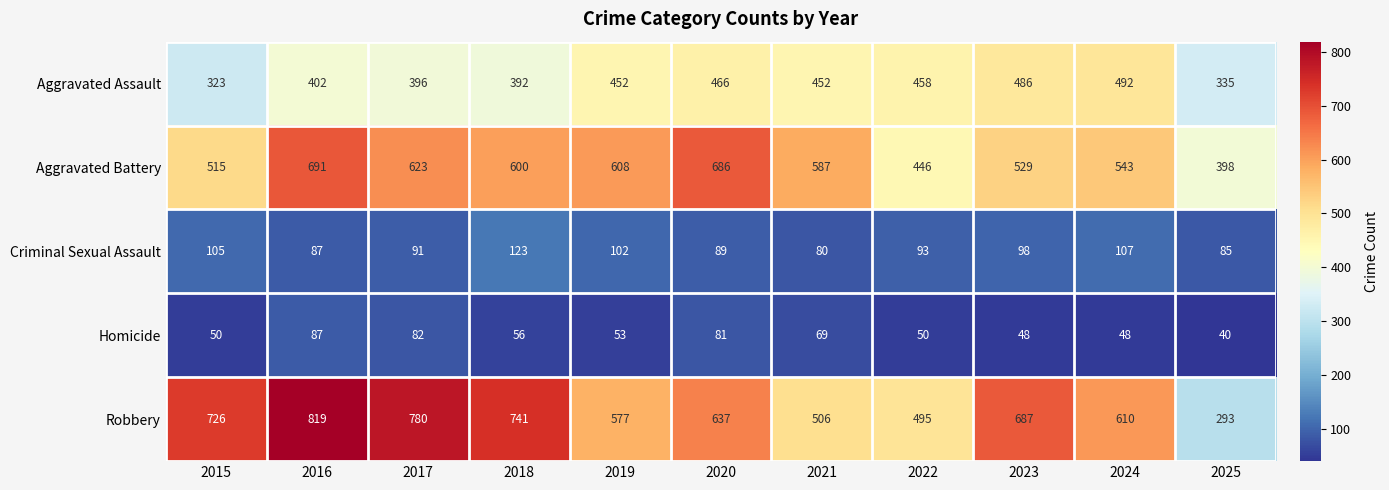

The value of Aggravated Assault at 2018 is 392. True or false?

True